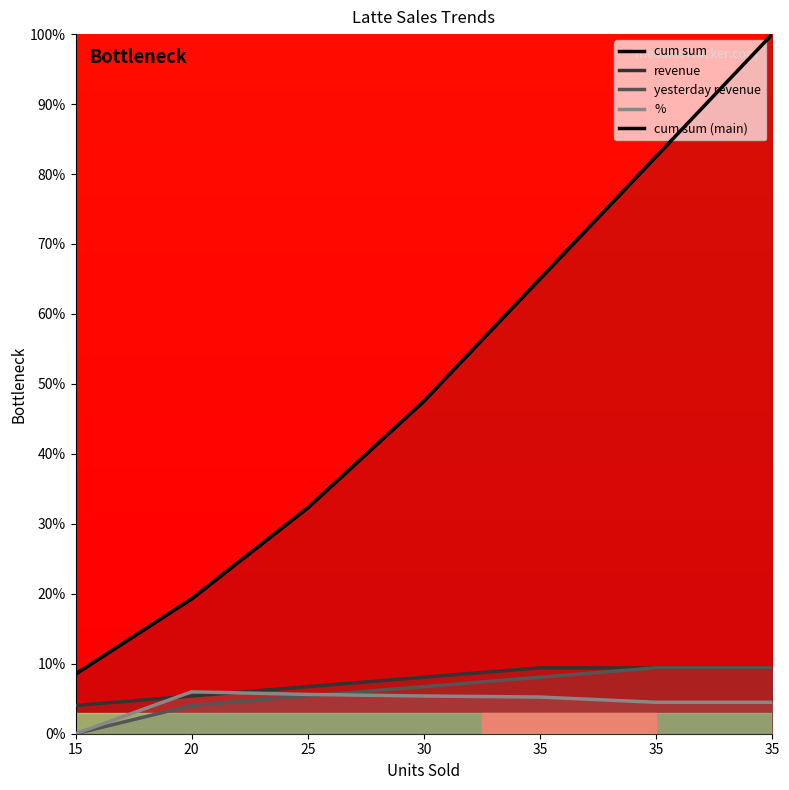

Reading right to left, extract all data points from this chart.

cum sum: 35=100.0	35=82.5	35=65.0	30=47.5	25=32.3	20=19.3	15=8.5
revenue: 35=9.4	35=9.4	35=9.4	30=8.1	25=6.7	20=5.4	15=4.0
yesterday revenue: 35=9.4	35=9.4	35=8.1	30=6.7	25=5.4	20=4.0	15=0.0
%: 35=4.5	35=4.5	35=5.2	30=5.4	25=5.6	20=6.0	15=0.0
cum sum (main): 35=100.0	35=82.5	35=65.0	30=47.5	25=32.3	20=19.3	15=8.5